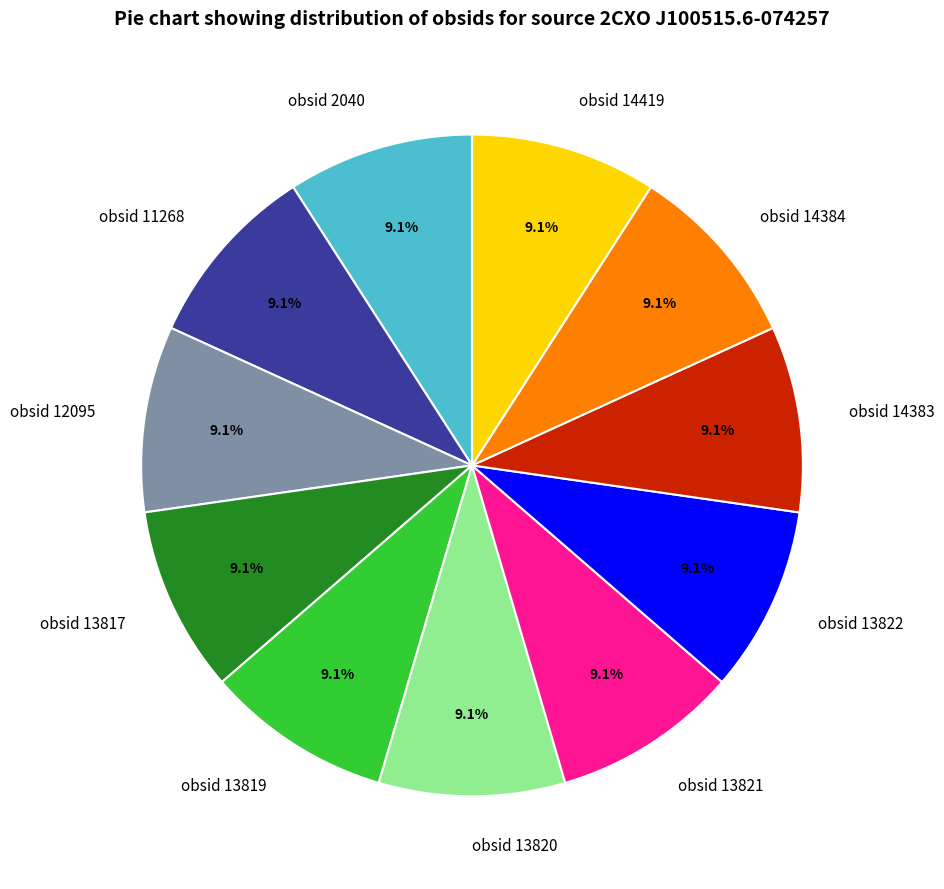

What is the ratio of the value at obsid 13819 to the value at obsid 12095?

1.0